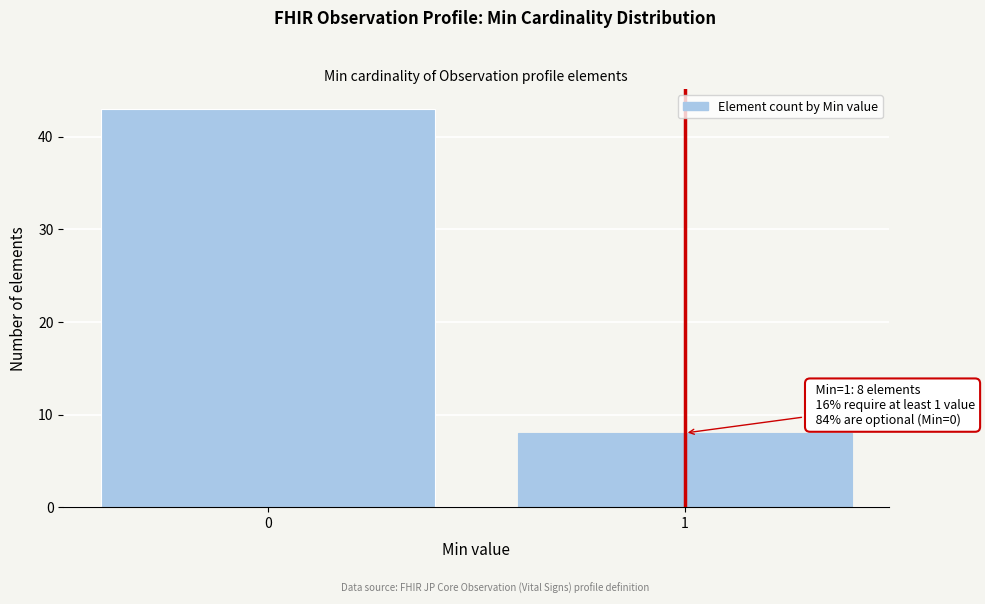

Reading right to left, transcribe all the data shown in this chart.

1=8	0=43